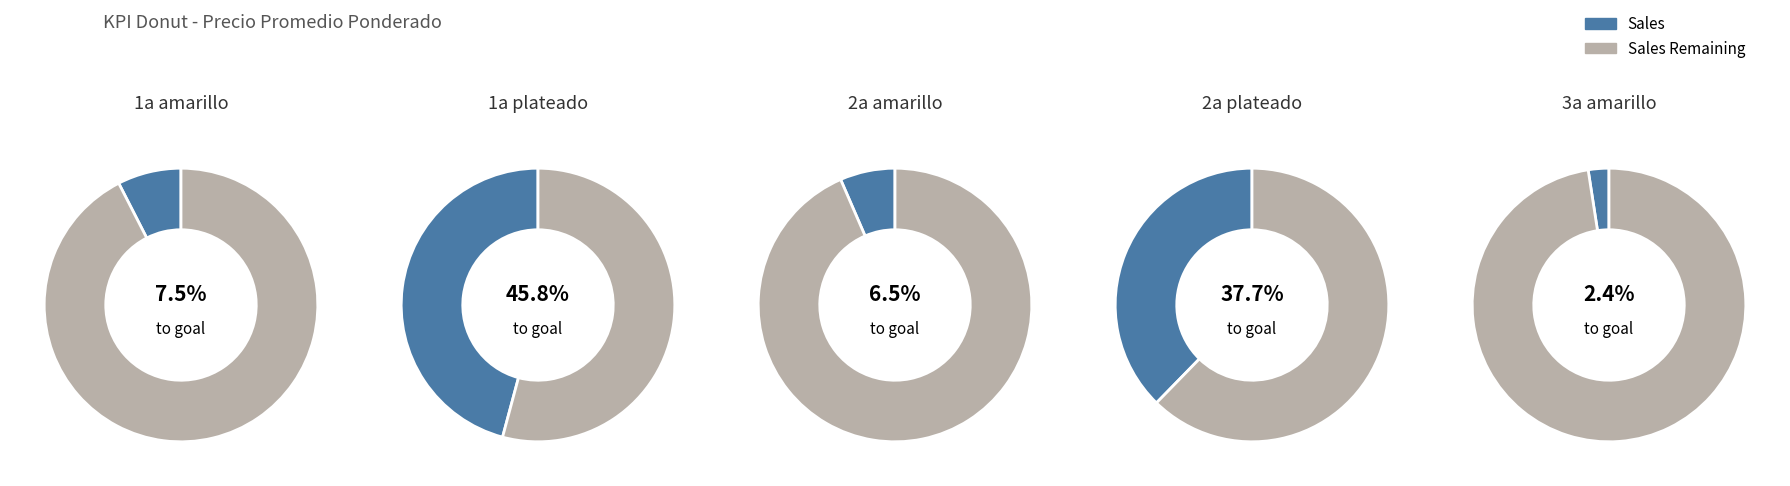

Is it true that 2a plateado is 51% of the pie?

False